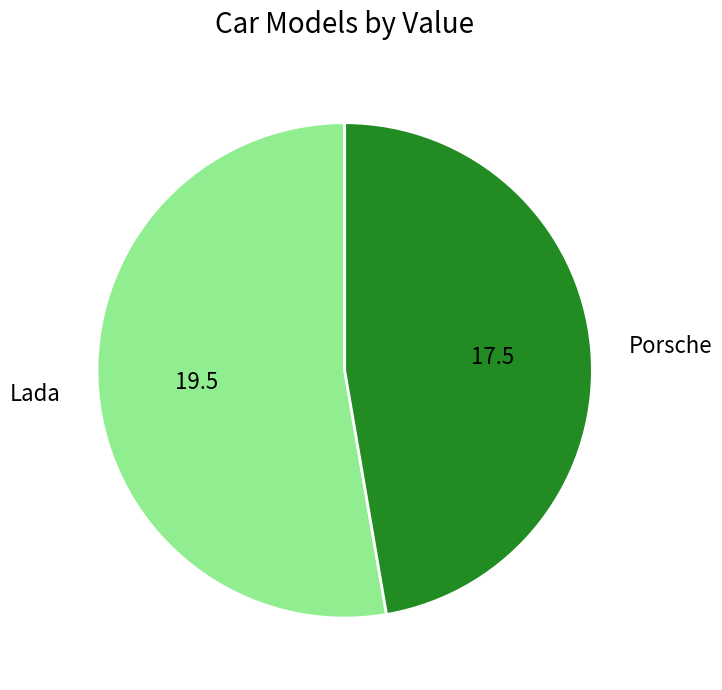

Which category has the biggest portion of the pie?

Lada